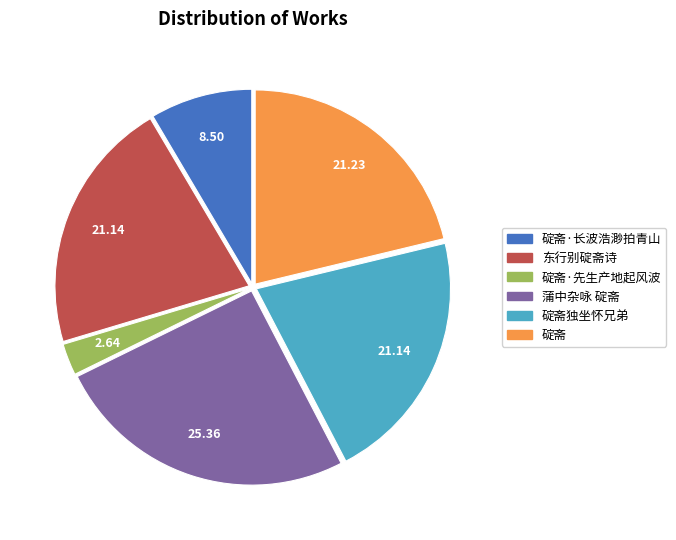

Is there any slice that represents more than half of the pie?

No